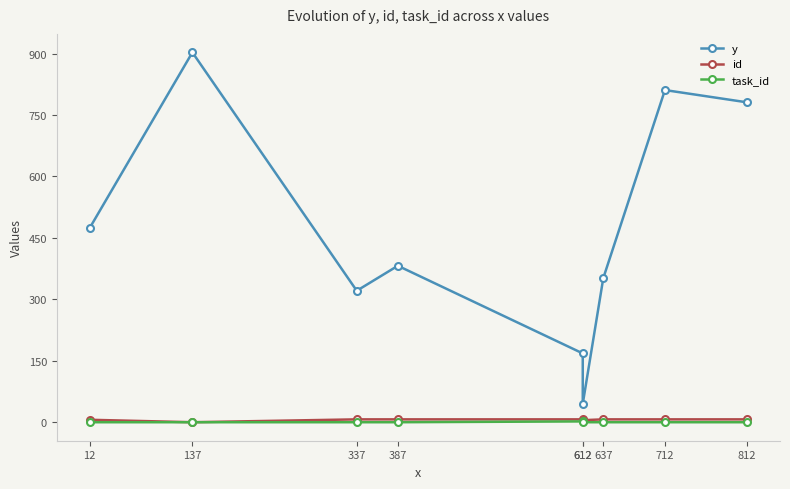

At which category does task_id reach its first local peak?

612